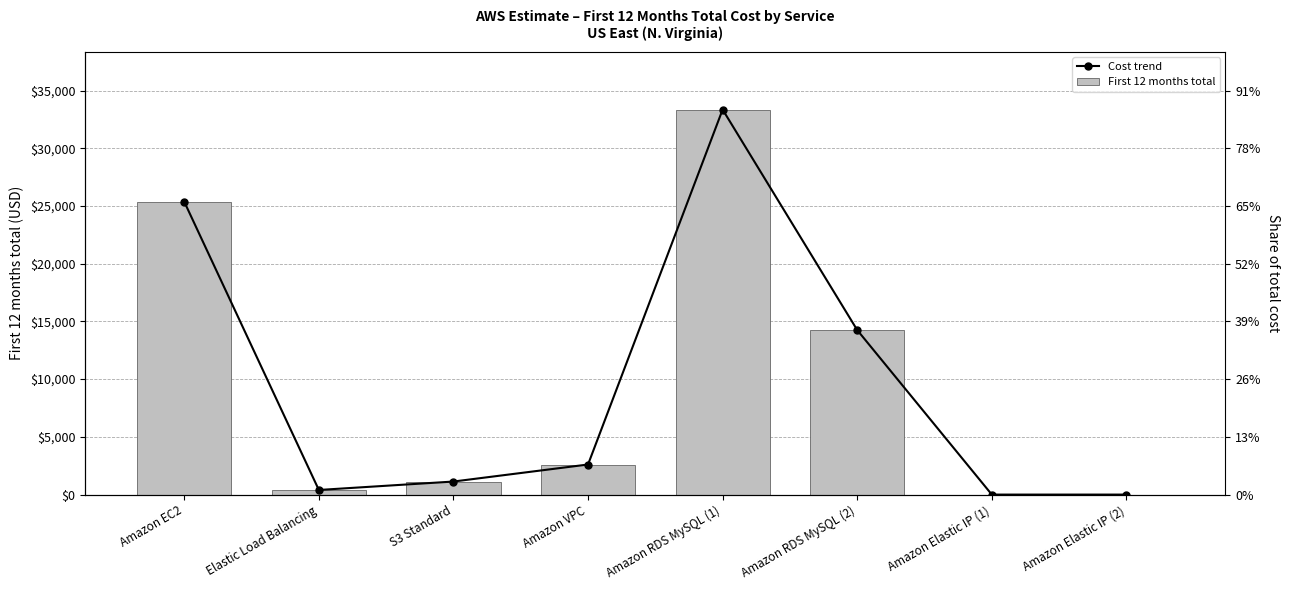

At which label is First 12 months total closest to 16674?

Amazon RDS MySQL (2)